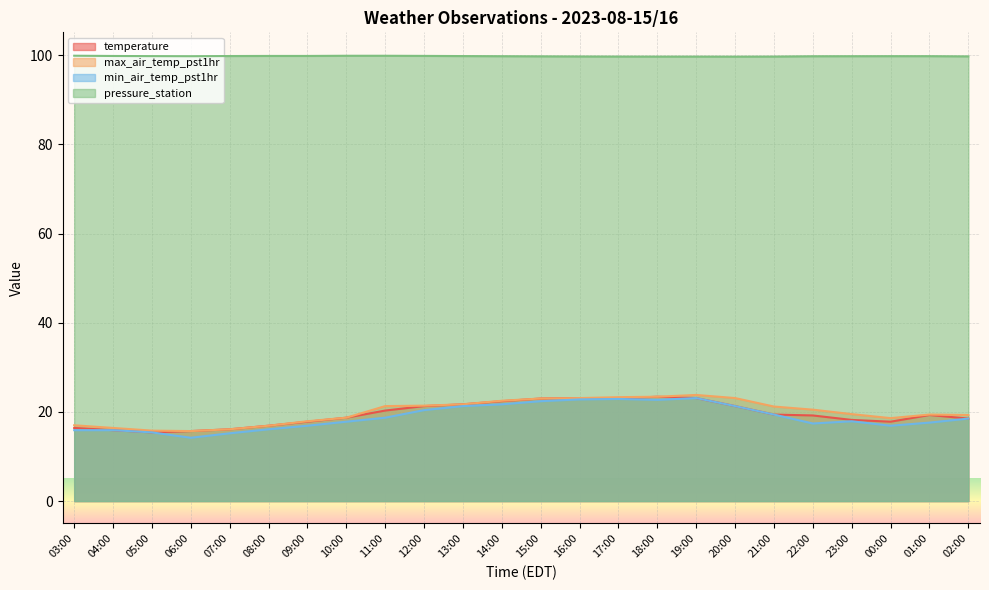

Where is the first local minimum for temperature?

05:00